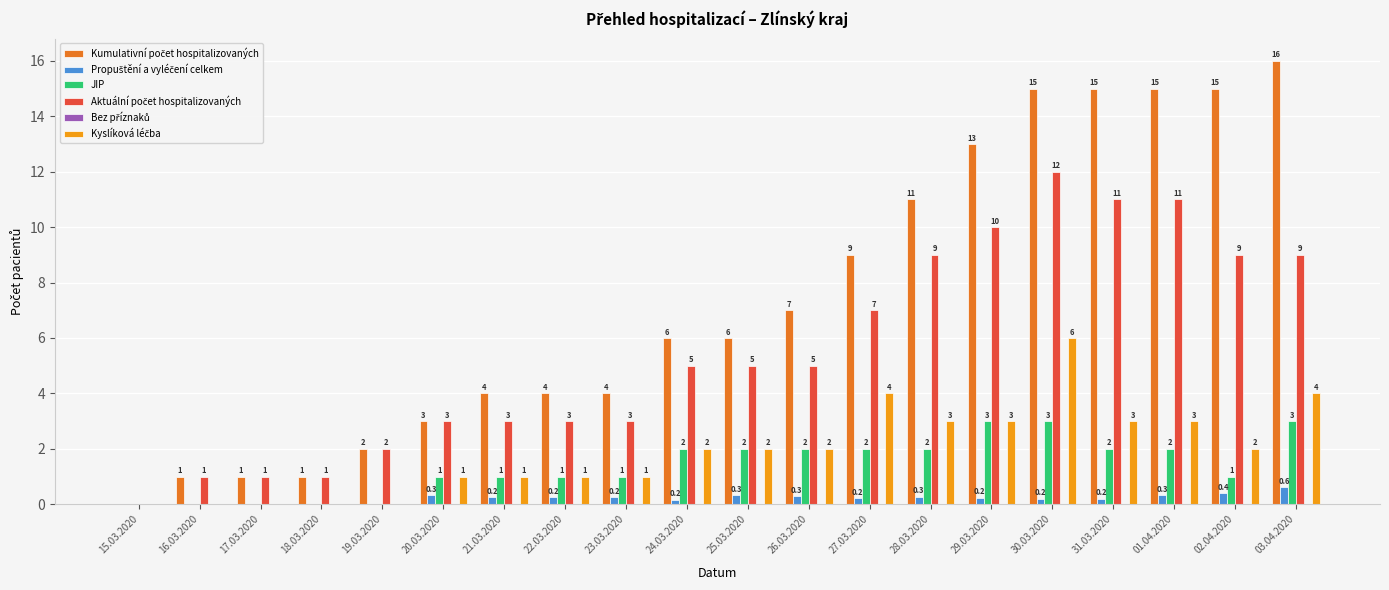

The JIP series shows 1.9 at 30.03.2020. True or false?

False